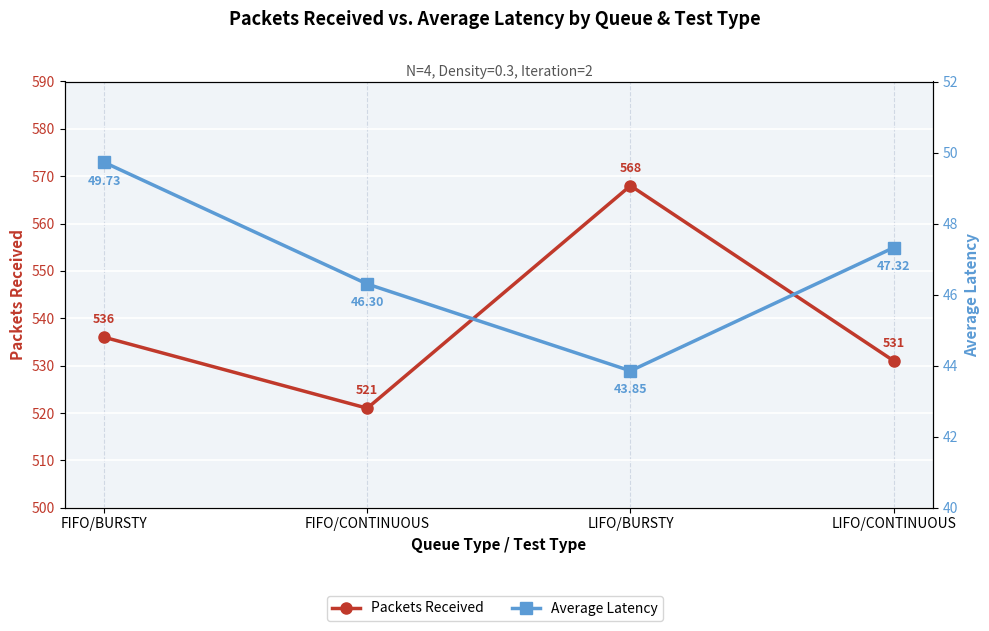

At which category does Packets Received reach its first local peak?

LIFO/BURSTY